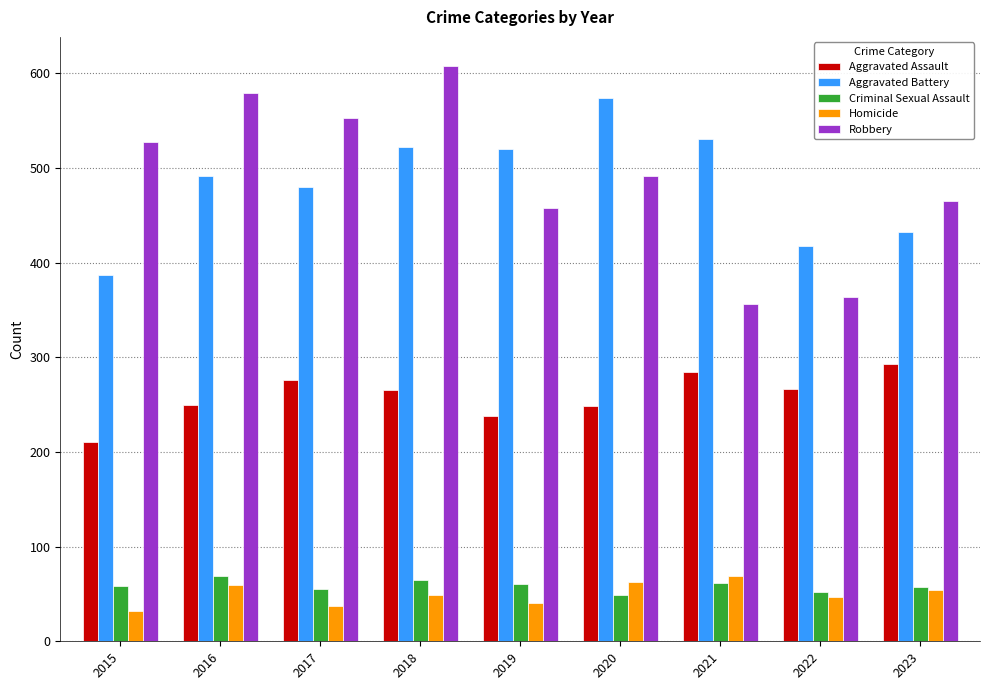

Are the bars horizontal?

No